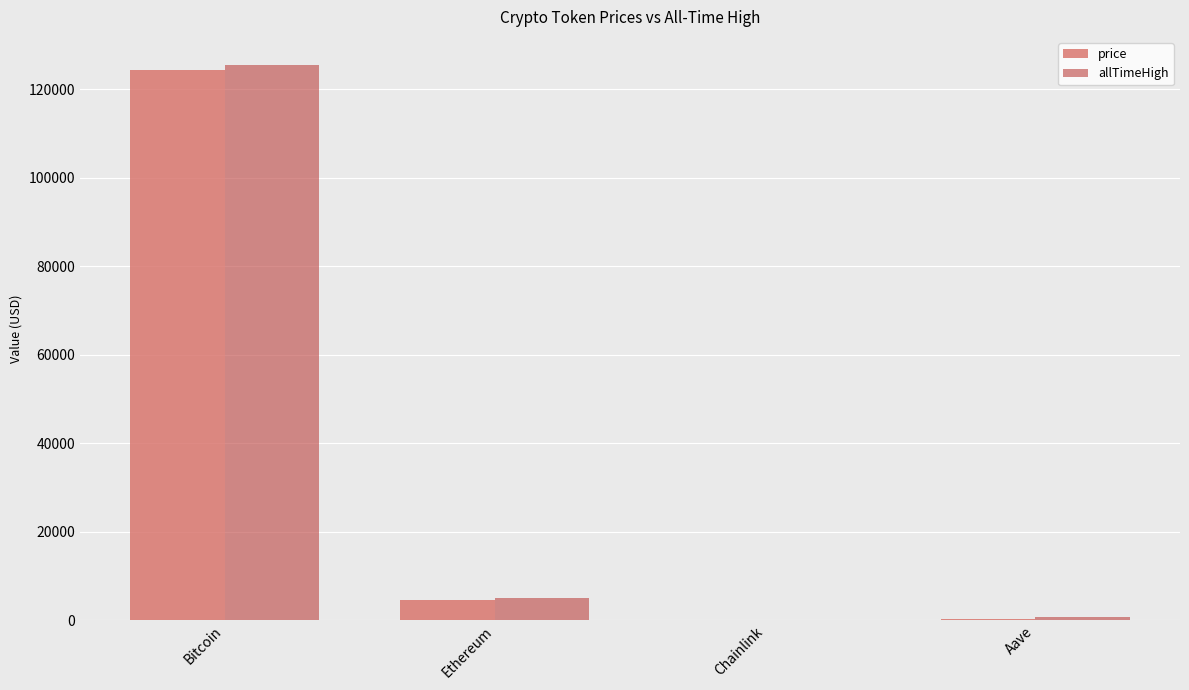

What is the sum of all price values?

129265.9